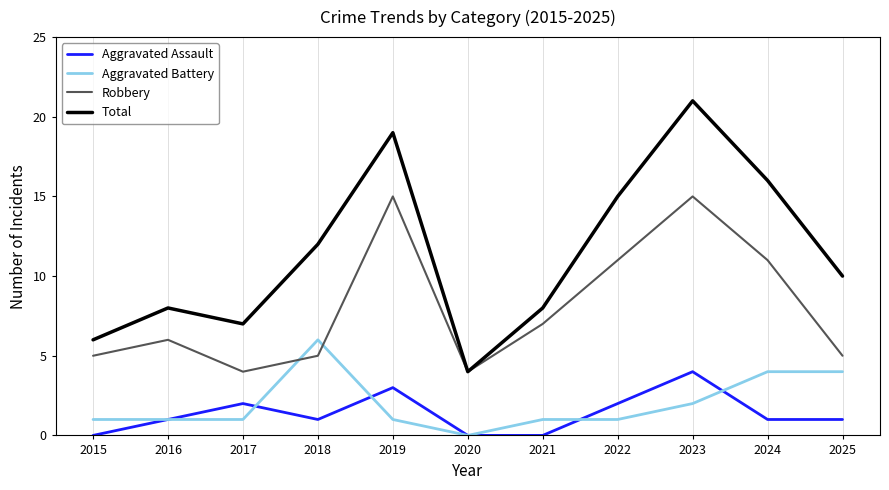

How many positive values does the Aggravated Battery series have?

10